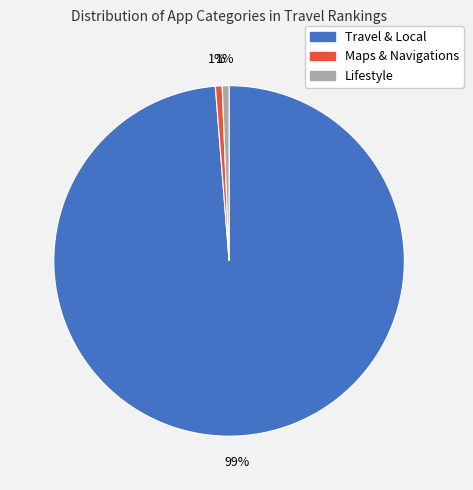

Combined, do Lifestyle and Maps & Navigations account for over 50%?

No